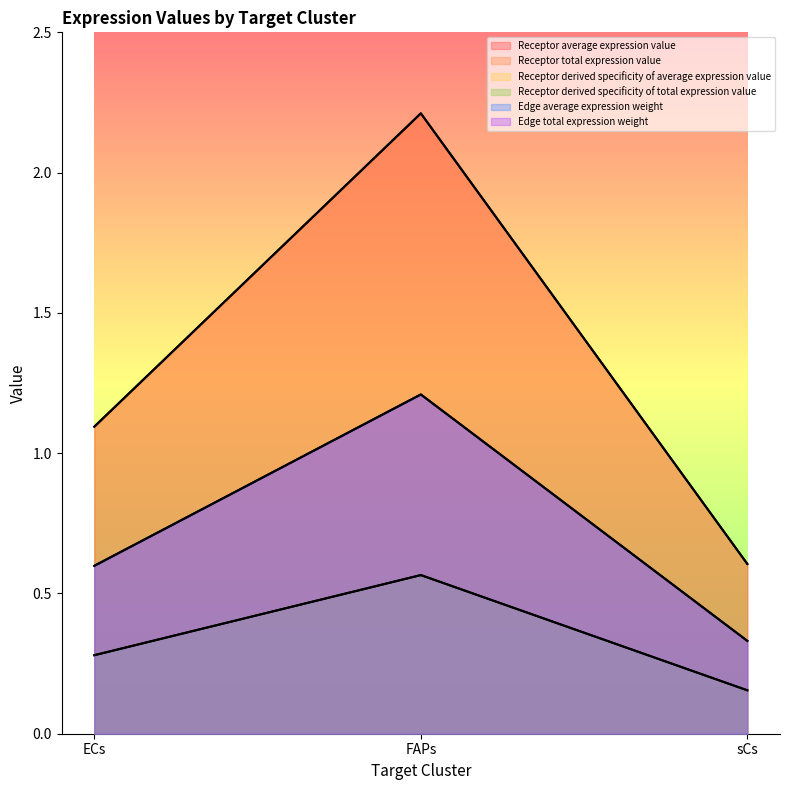

How many data points in Receptor derived specificity of total expression value are above 1?

2